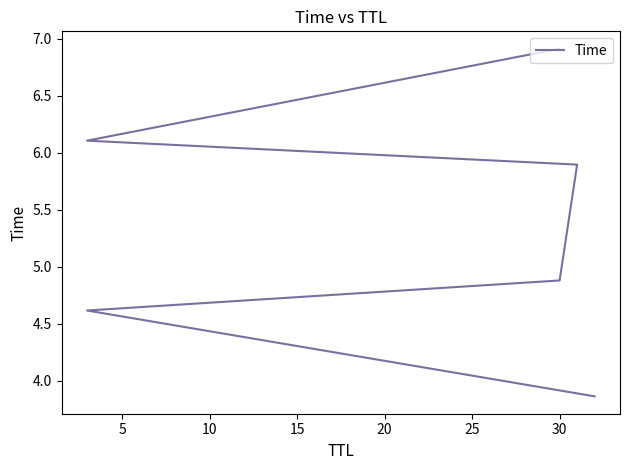

Is it true that the value at 5 is 1.2?

False